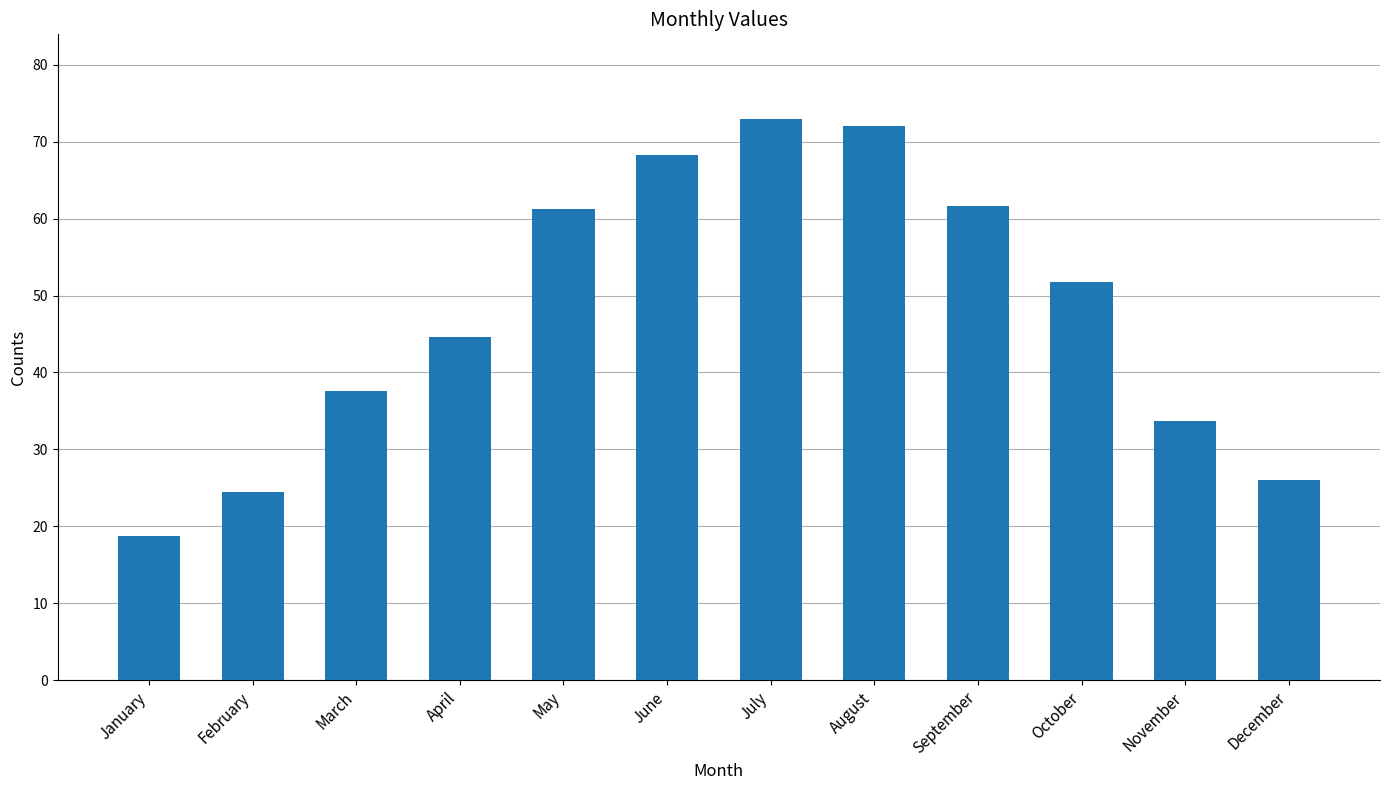

Which label corresponds to the largest value in the chart?

July